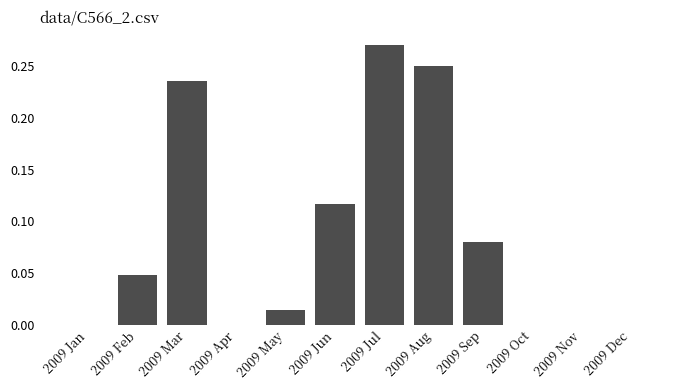

Are the bars grouped side by side (vs. stacked)?

No